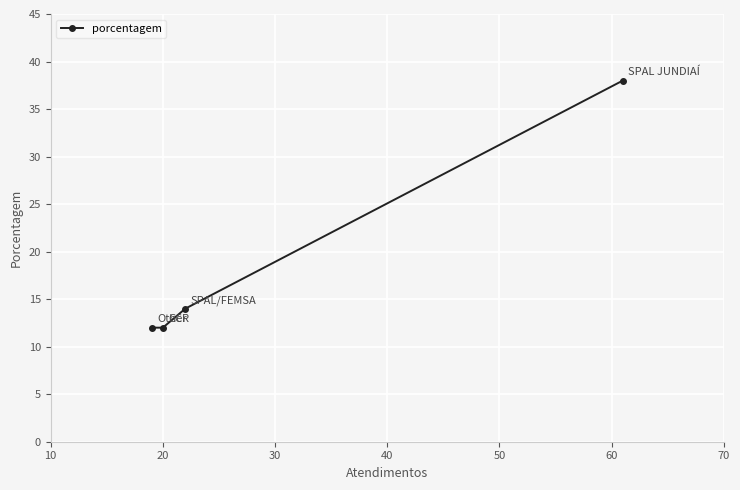

What is the difference between the maximum and minimum values?

26